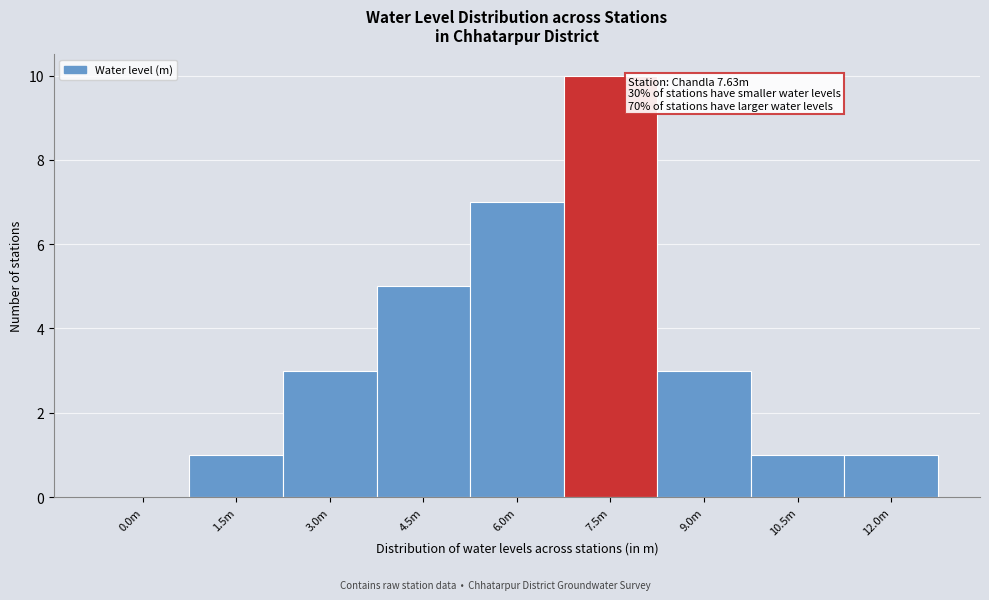

Reading right to left, what are all the values shown in this chart?

12.0m=1	10.5m=1	9.0m=3	7.5m=10	6.0m=7	4.5m=5	3.0m=3	1.5m=1	0.0m=0